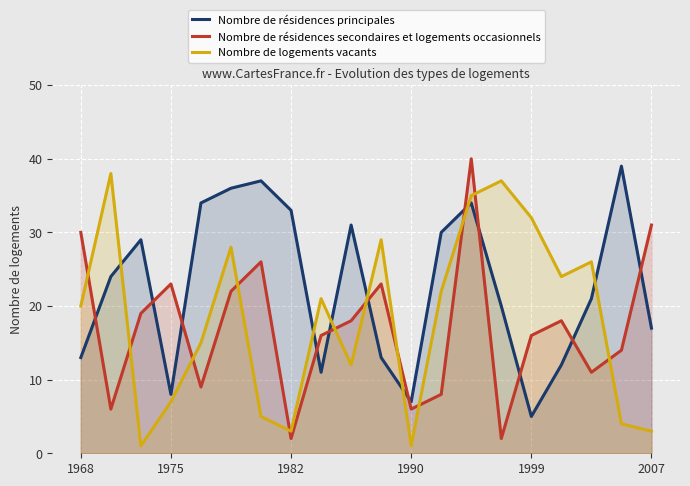

What is the difference between the maximum and minimum values in the Nombre de résidences principales series?

34